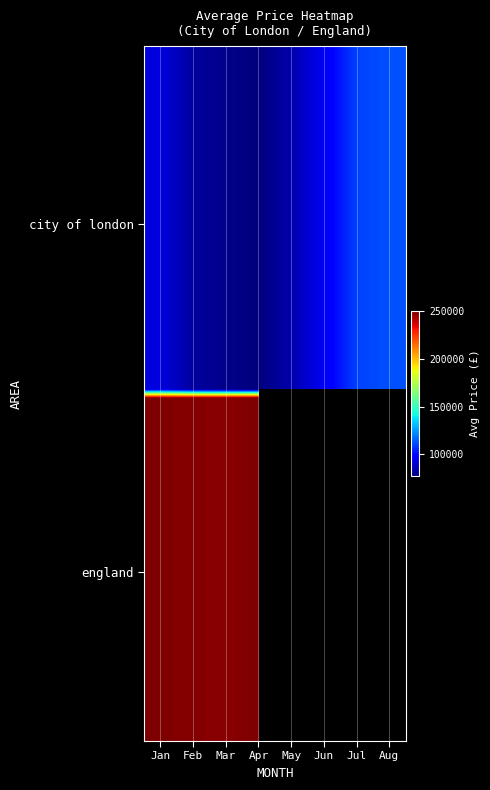

What is the greatest value displayed?

112329